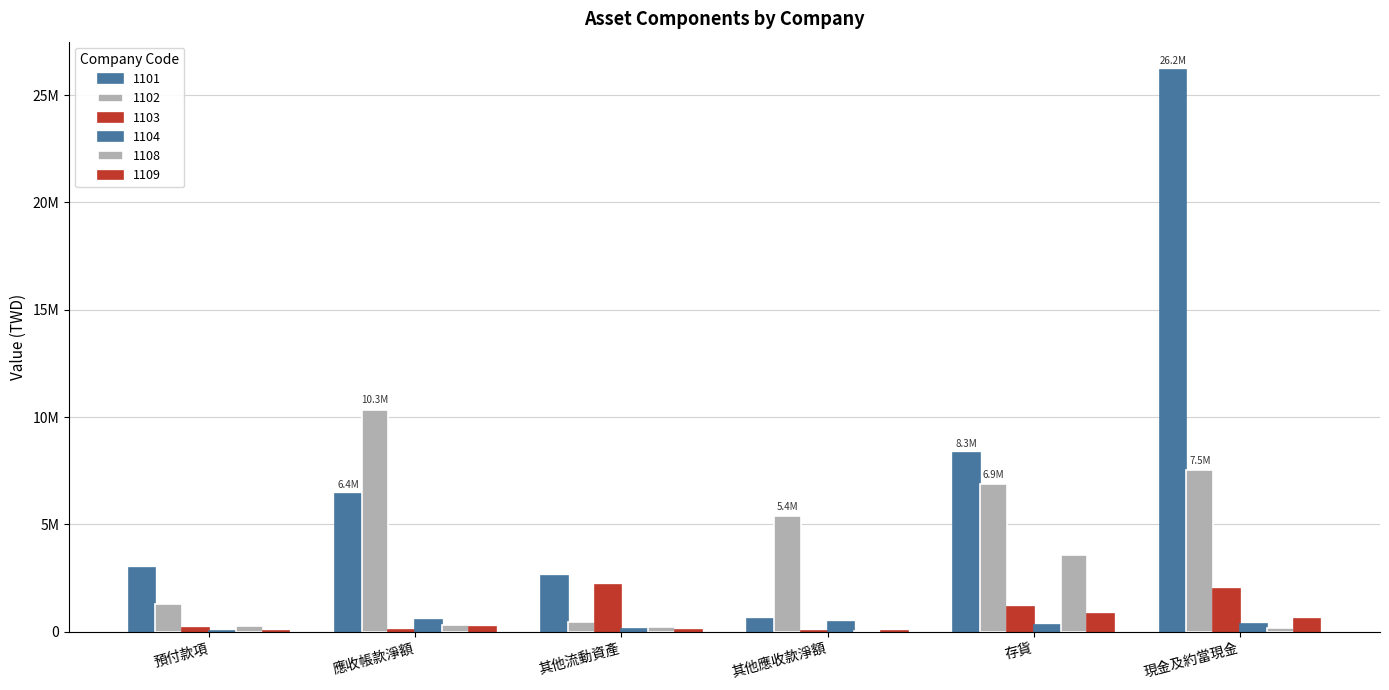

Does the chart contain stacked bars?

No